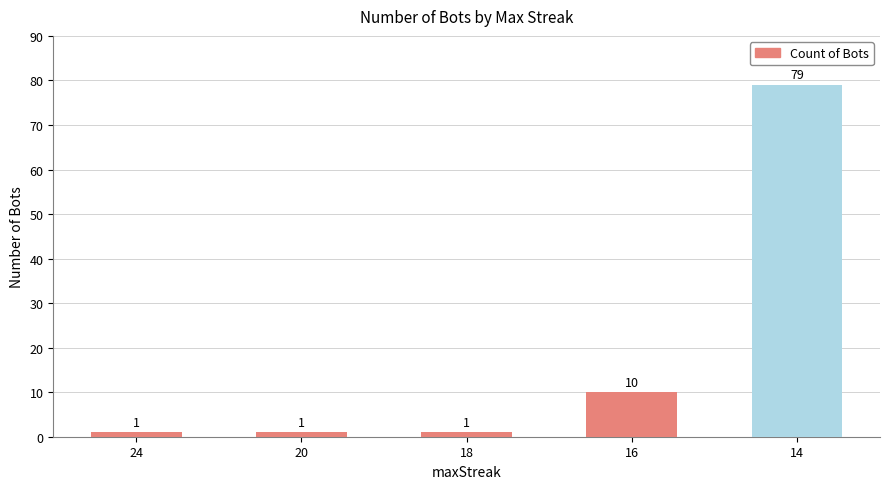

What is the sum of all values?

92